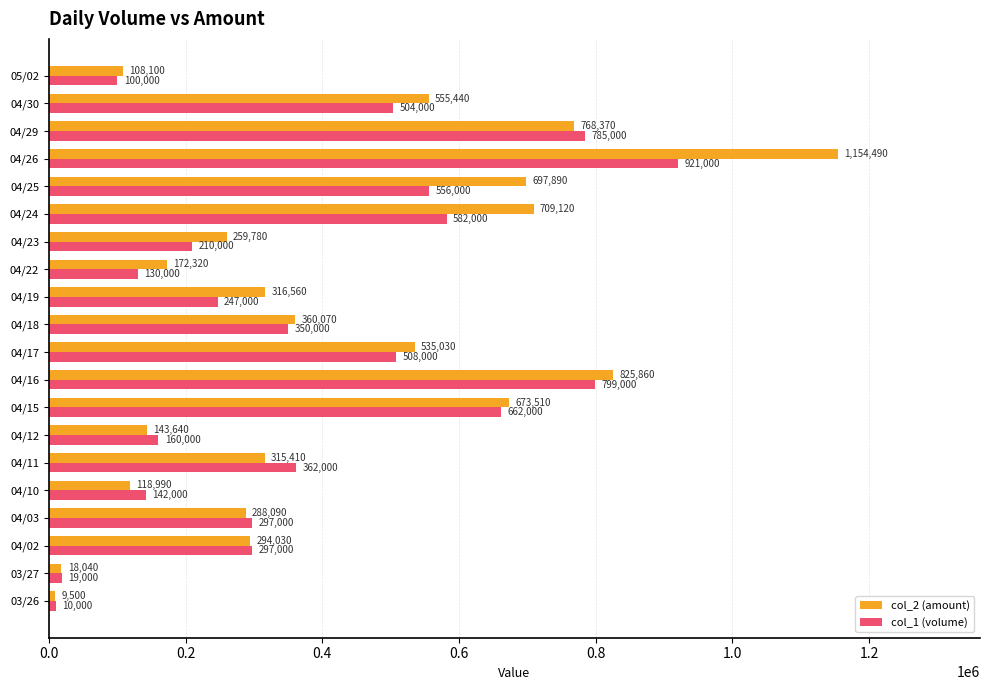

Which series has the widest spread of values?

col_2 (amount)